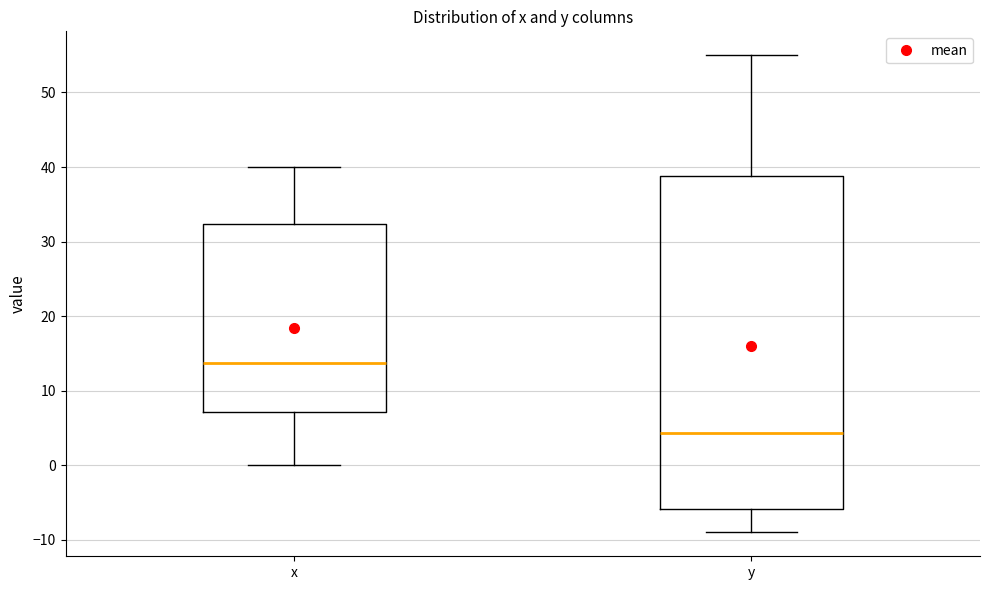

Reading left to right, transcribe this box plot: for each box, give where its median line is, the range the box spans, and where its two whiskers end, as read against the y-axis. The values are not printed on the chart, so give them approximately, as read against the axis.

x: median 14, box 7 to 32, whiskers 0 to 40
y: median 4, box -6 to 39, whiskers -9 to 55